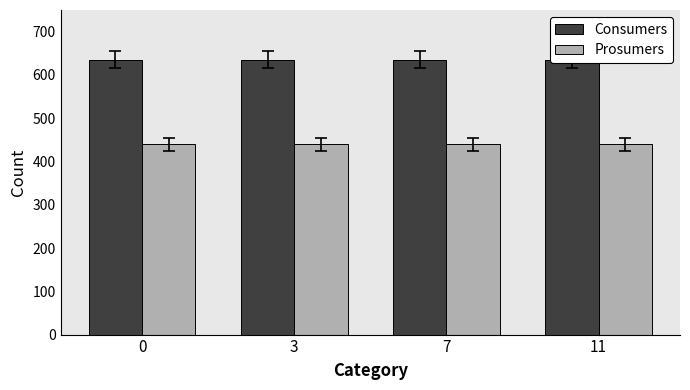

Reading left to right, list all the values displayed in this chart.

Consumers: 0=635	3=635	7=635	11=635
Prosumers: 0=440	3=440	7=440	11=440